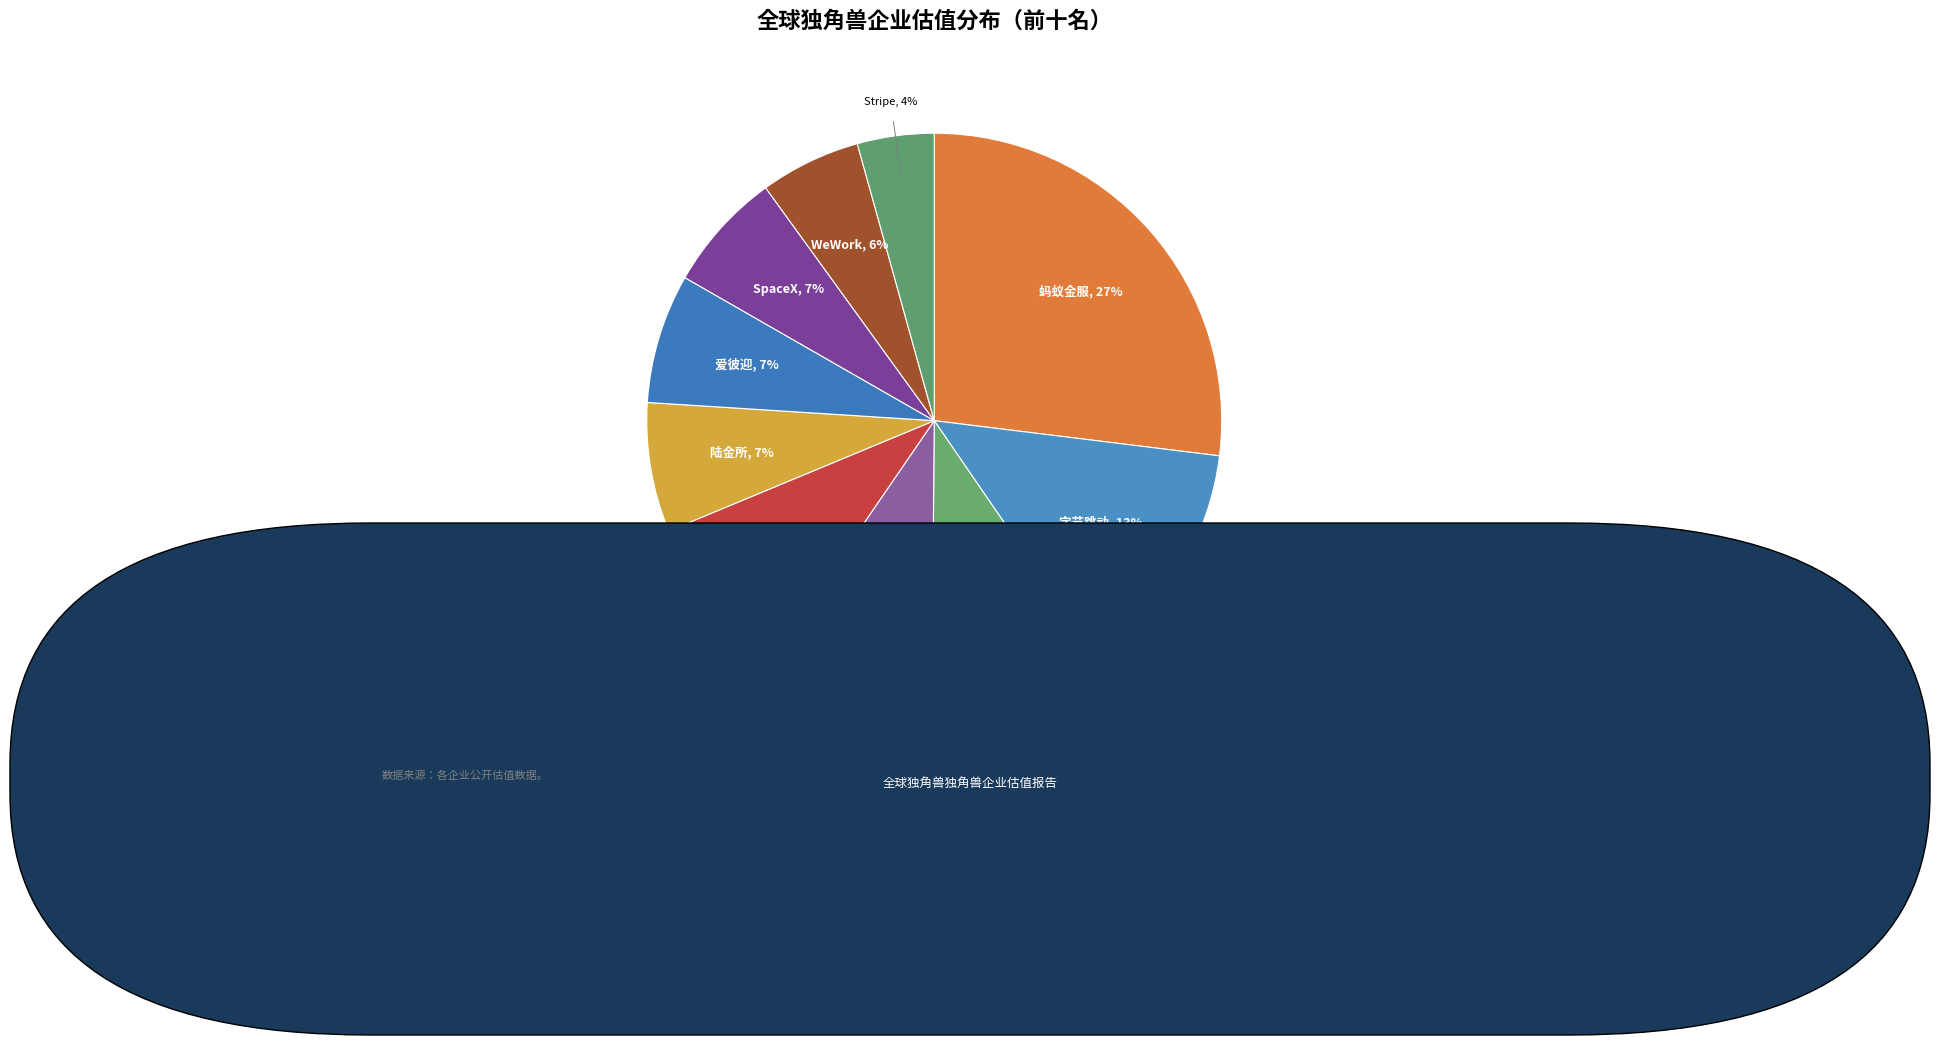

Does WeWork represent more than half of the total?

No